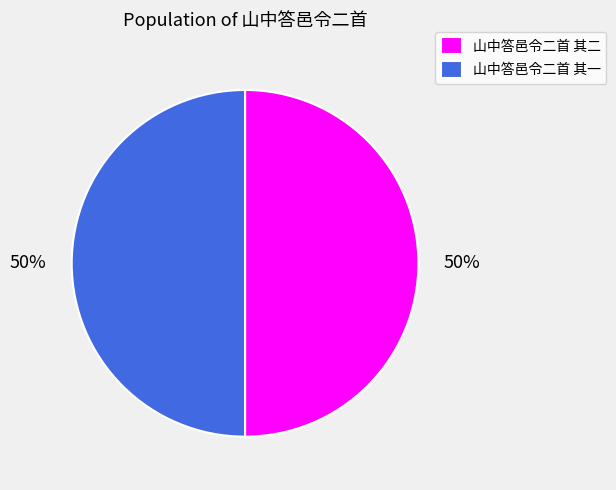

To the nearest percent, what percentage of the pie is 山中答邑令二首 其二?

50%